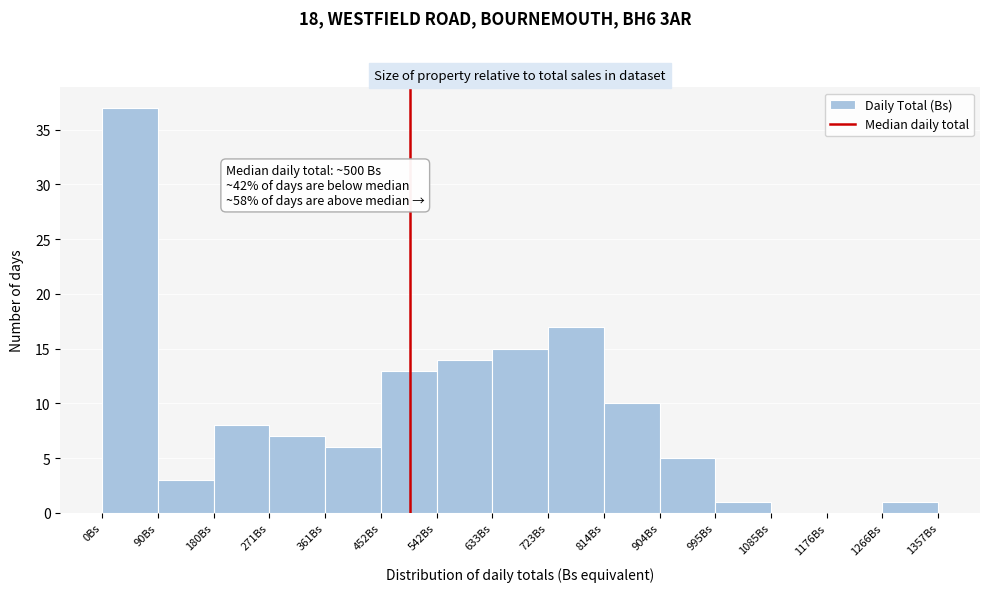

Over which range of the x-axis is the bar tallest?

0 to 90